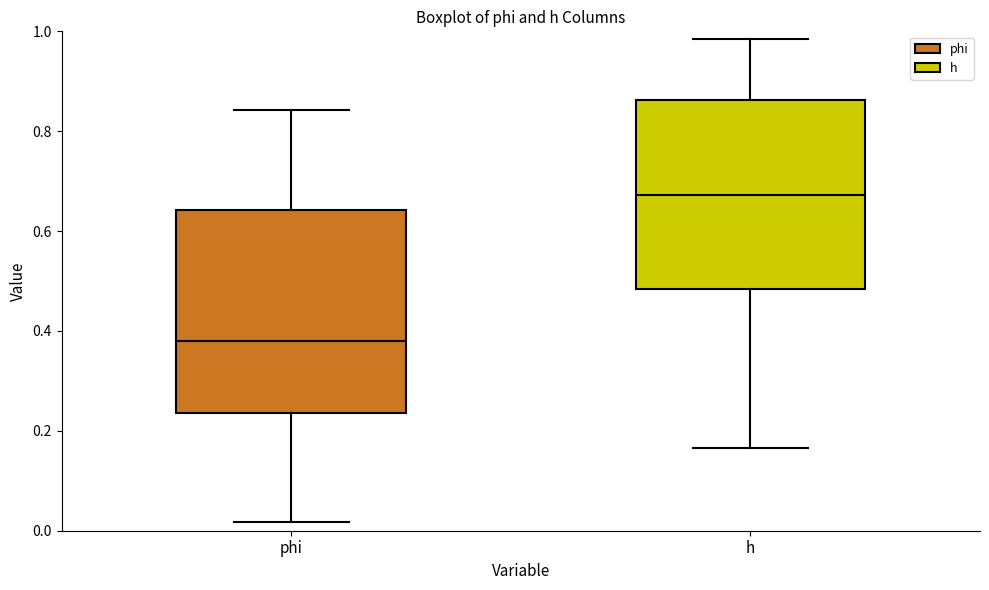

Reading left to right, read every box against the y-axis: the position of its median line, the range the box covers, and the ends of its whiskers. The values are not printed on the chart, so give them approximately, as read against the axis.

phi: median 0.38, box 0.24 to 0.64, whiskers 0.02 to 0.84
h: median 0.68, box 0.48 to 0.86, whiskers 0.16 to 0.98